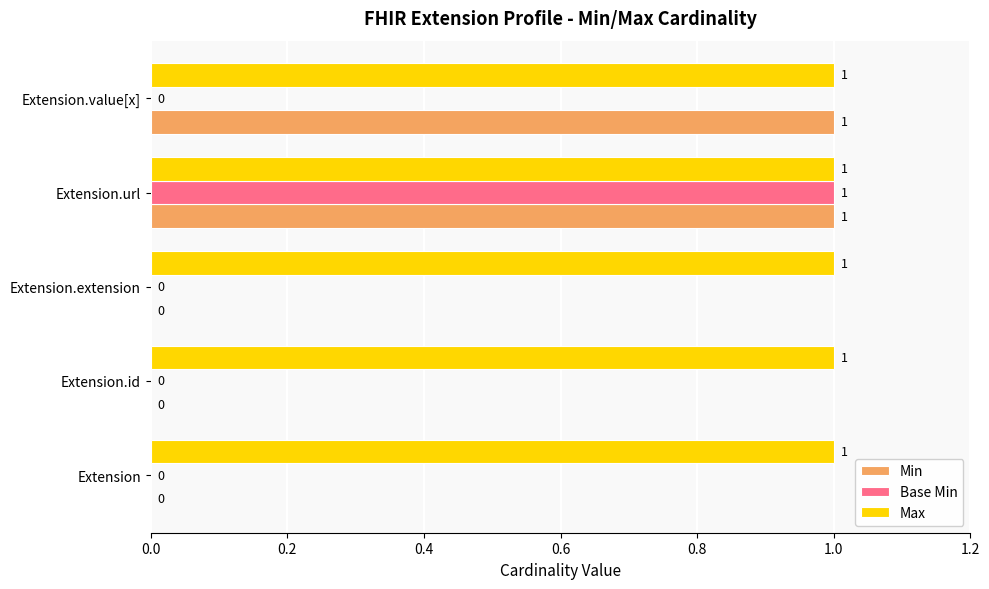

At which category is the sum across all series the highest?

Extension.url